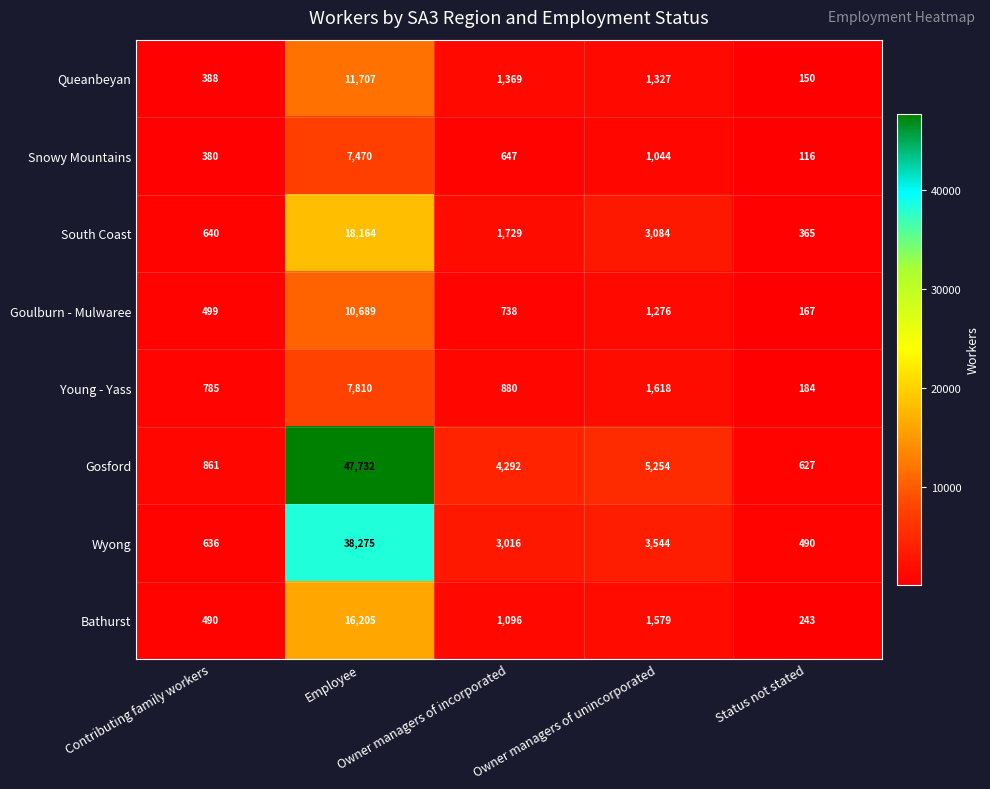

Rank the series by their maximum value, from highest to lowest.

Gosford, Wyong, South Coast, Bathurst, Queanbeyan, Goulburn - Mulwaree, Young - Yass, Snowy Mountains